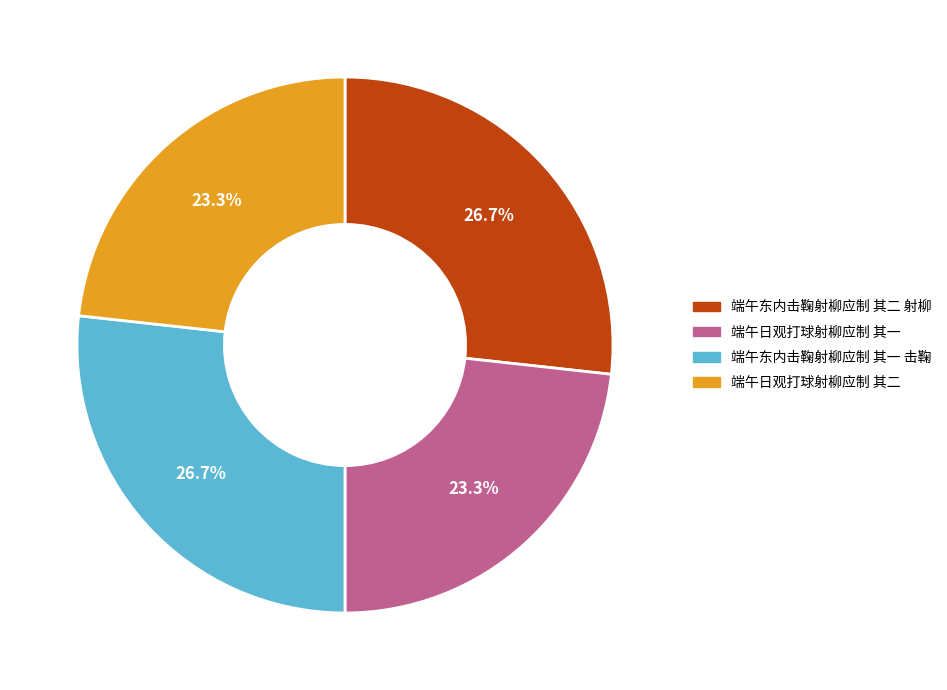

To the nearest percent, what percentage of the pie is 端午东内击鞠射柳应制 其二 射柳?

27%